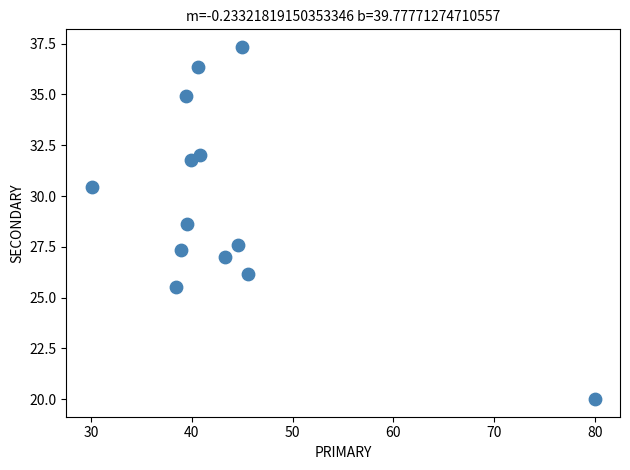

What Y value in the scatter plot is closest to 28?

27.6